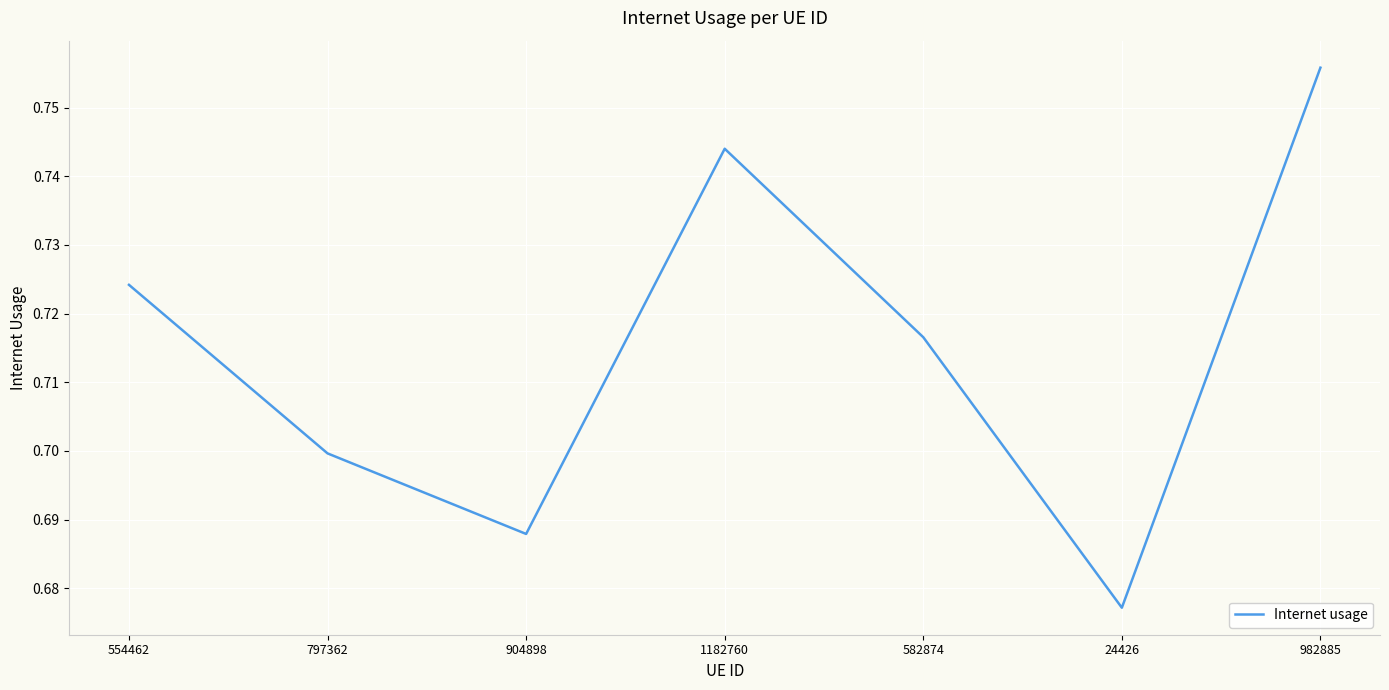

Which label corresponds to the smallest value in the chart?

24426